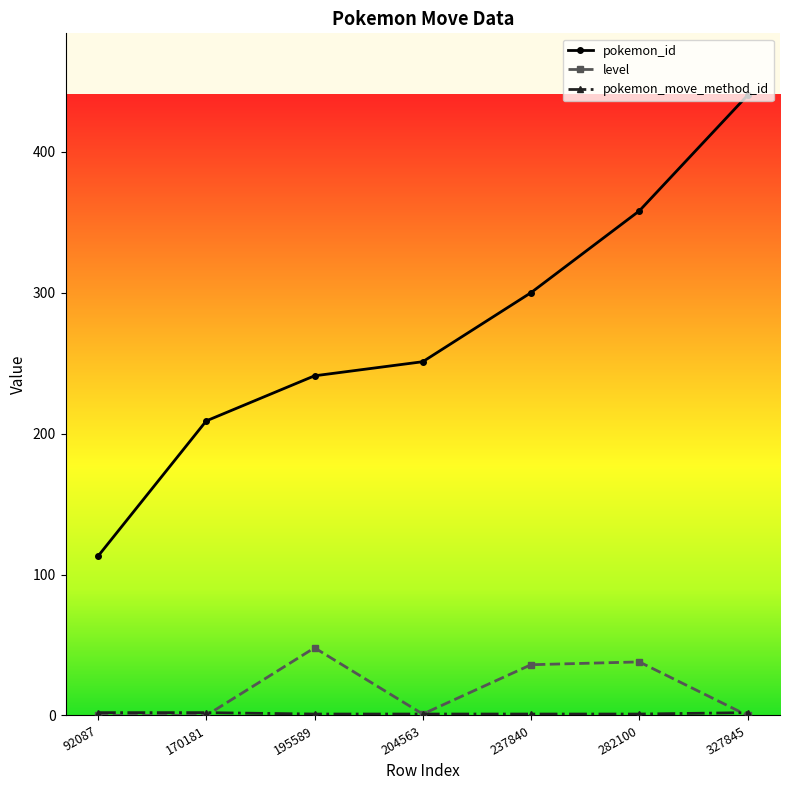

What is the maximum value shown in the chart?

440